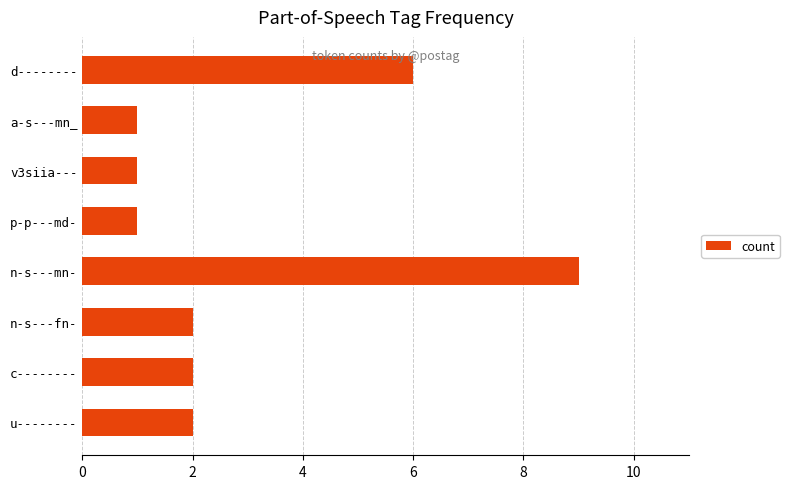

What is the average value?

3